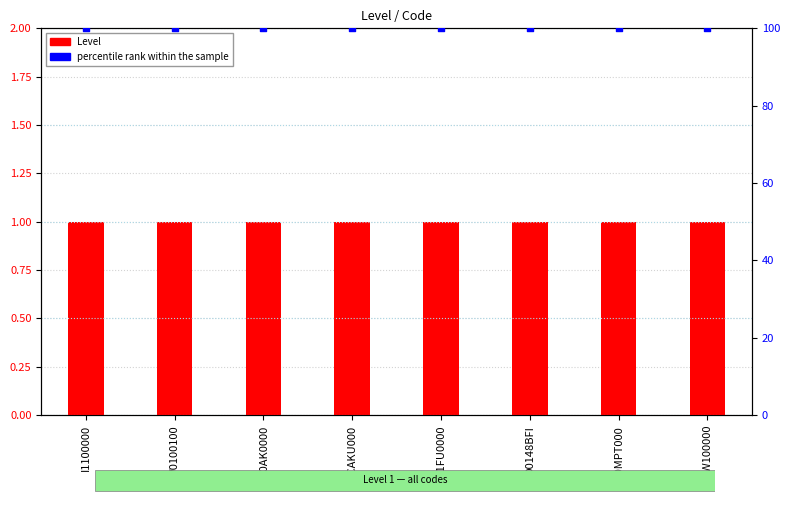

At which category is the sum across all series the highest?

I1100000